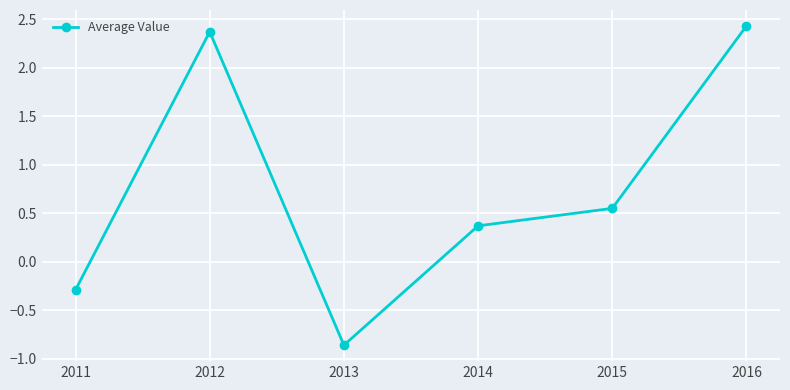

What is the difference between the values at 2014 and 2011?

0.7